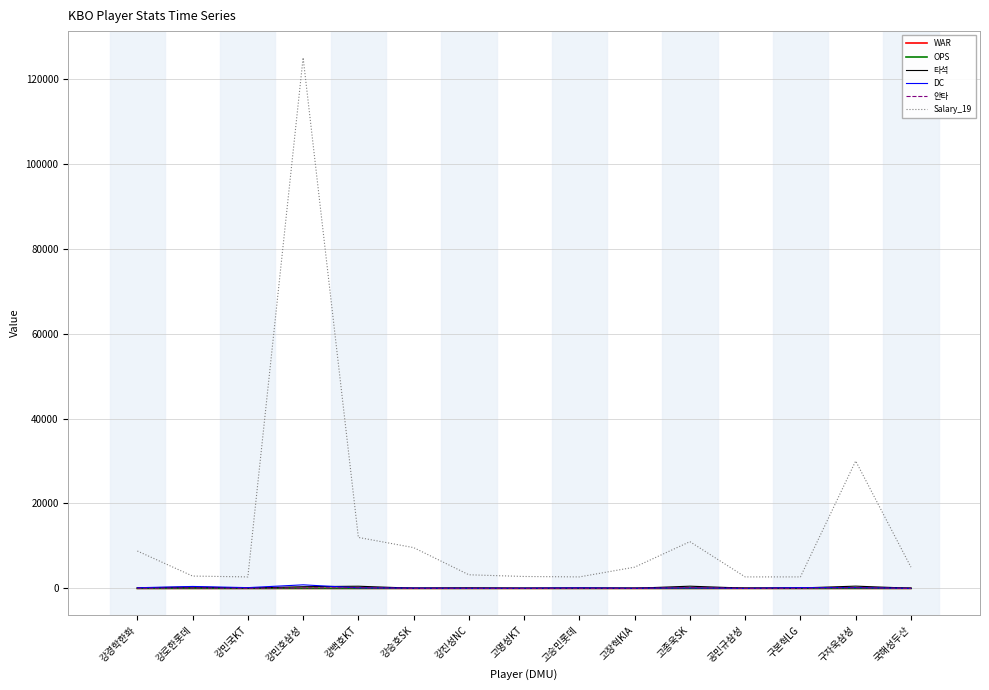

True or false: WAR has more than 1 interior local peaks.

True